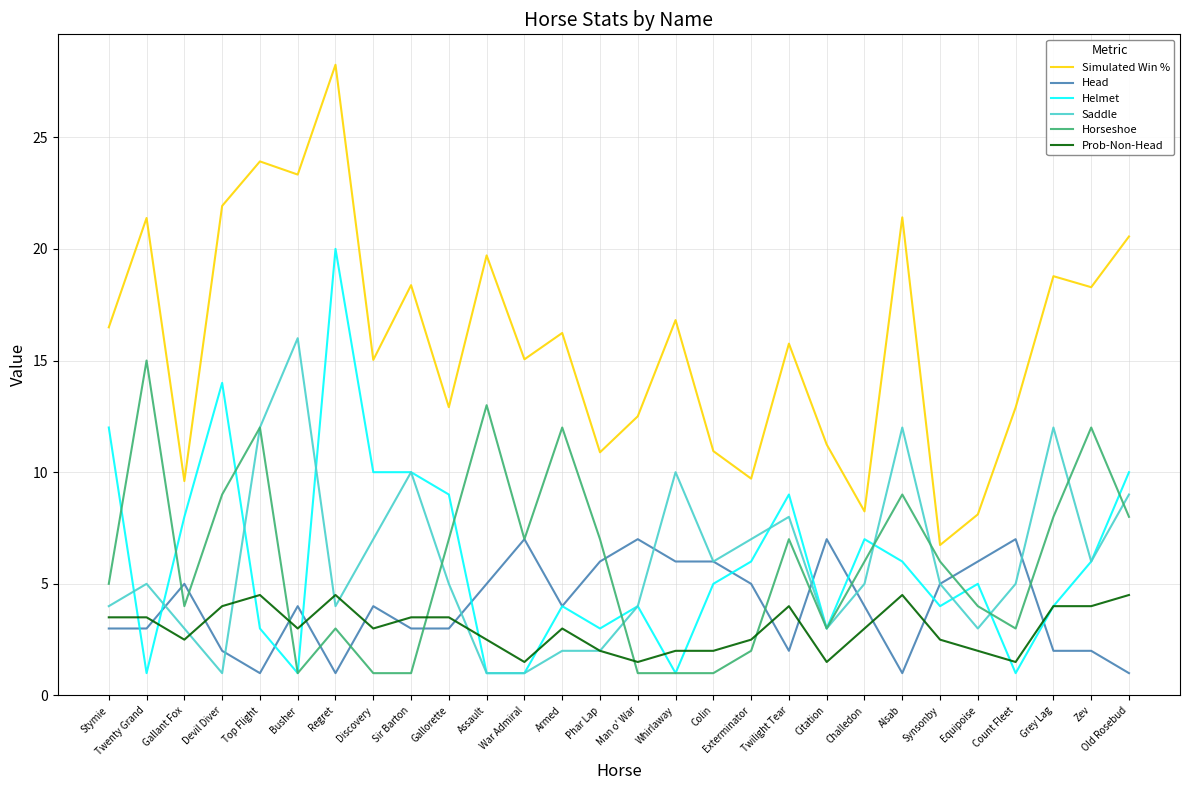

What is the difference between the maximum and minimum values in the Head series?

6.0